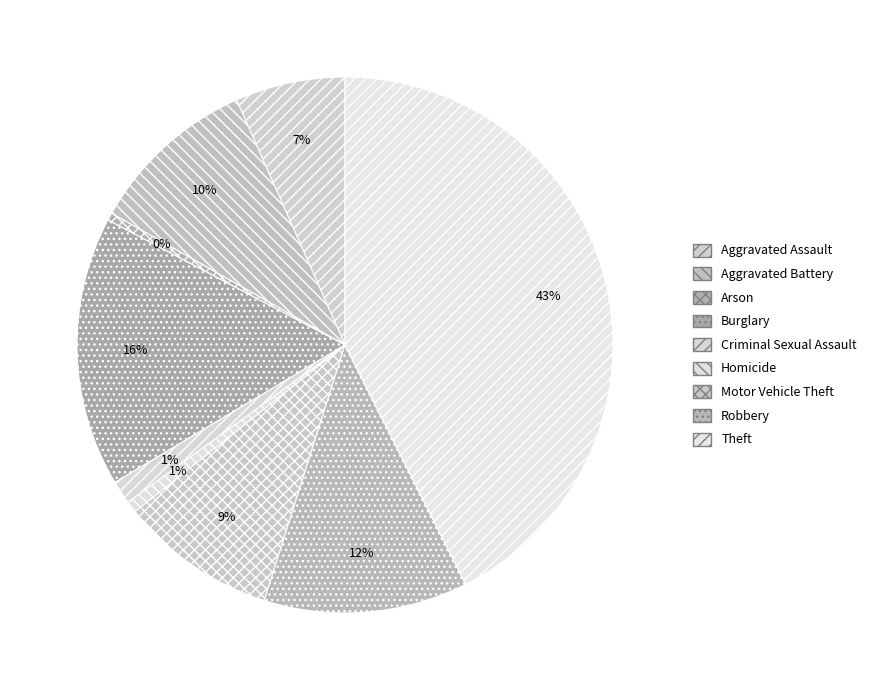

What is the change in value from Homicide to Motor Vehicle Theft?

+211